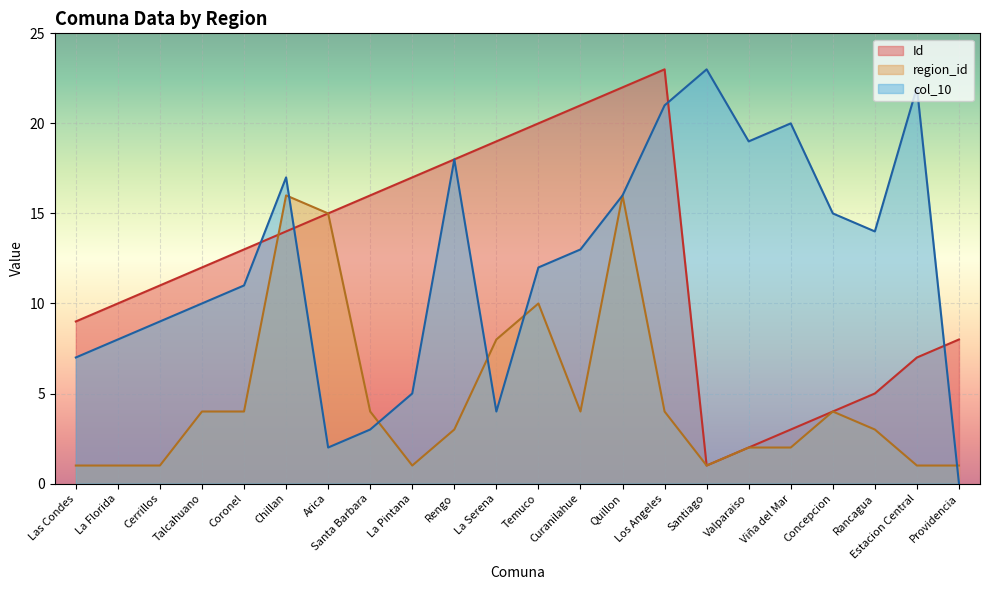

What are all the series names shown in the legend?

Id, region_id, col_10